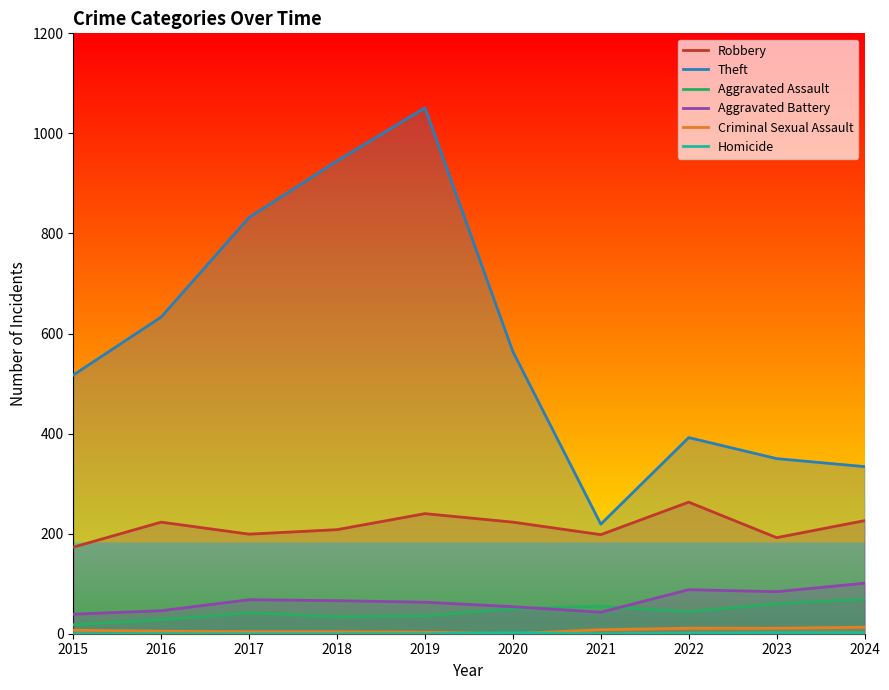

True or false: Homicide and Aggravated Assault cross at least once.

False